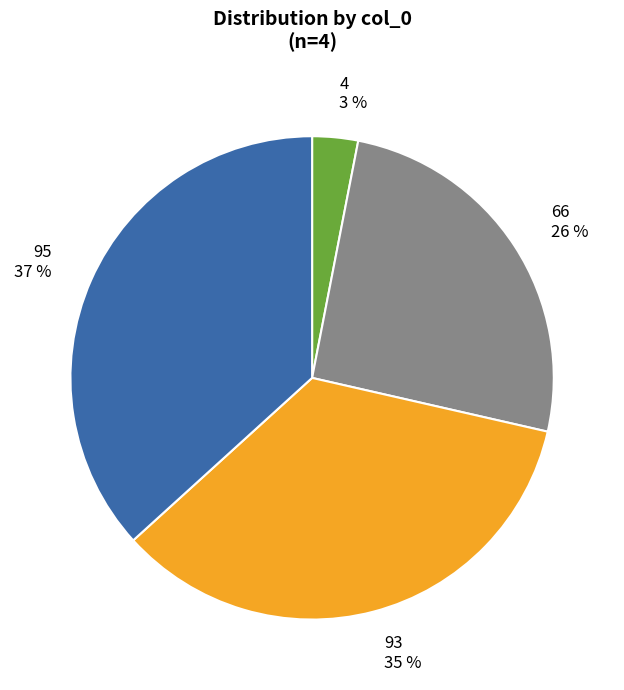

Rank the categories by value from highest to lowest.

95, 93, 66, 4